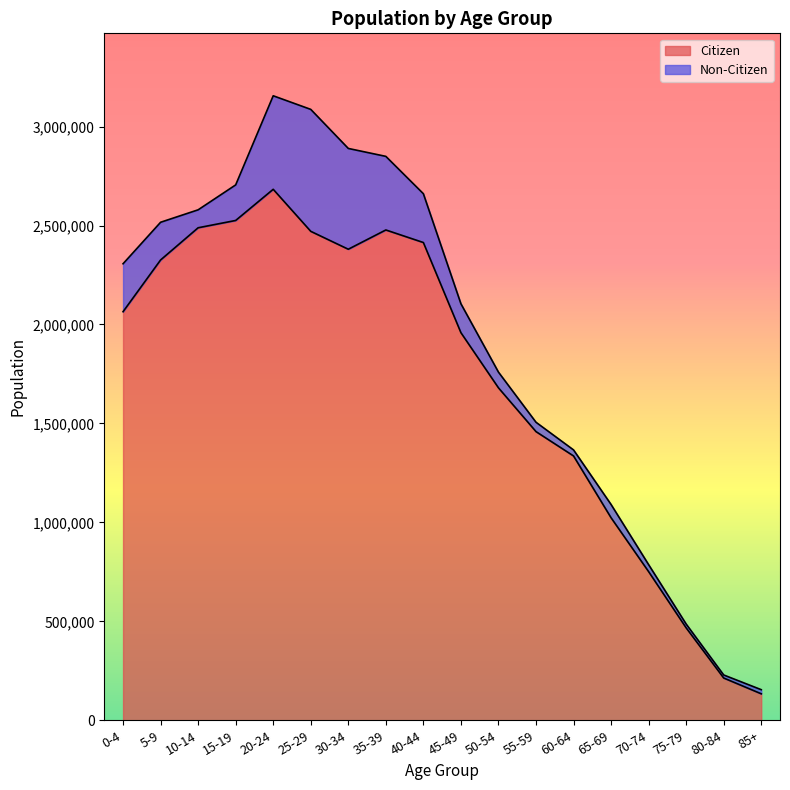

List the labels in order of value, smallest first.

85+, 80-84, 75-79, 70-74, 65-69, 60-64, 55-59, 50-54, 45-49, 0-4, 5-9, 30-34, 40-44, 25-29, 35-39, 10-14, 15-19, 20-24